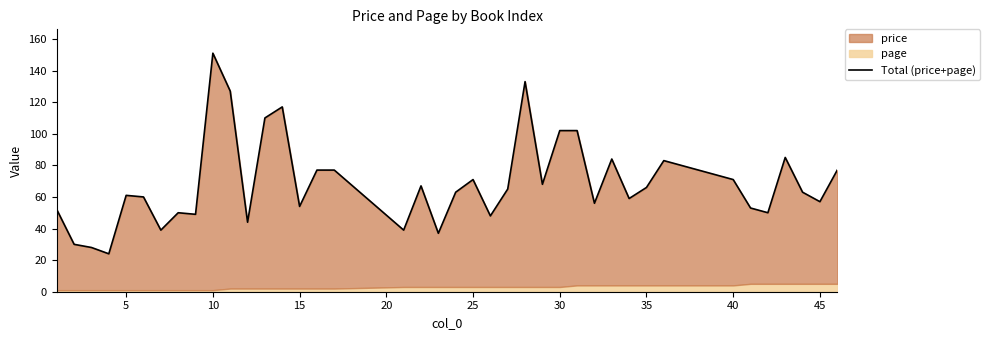

What is the sum of all values?

2749